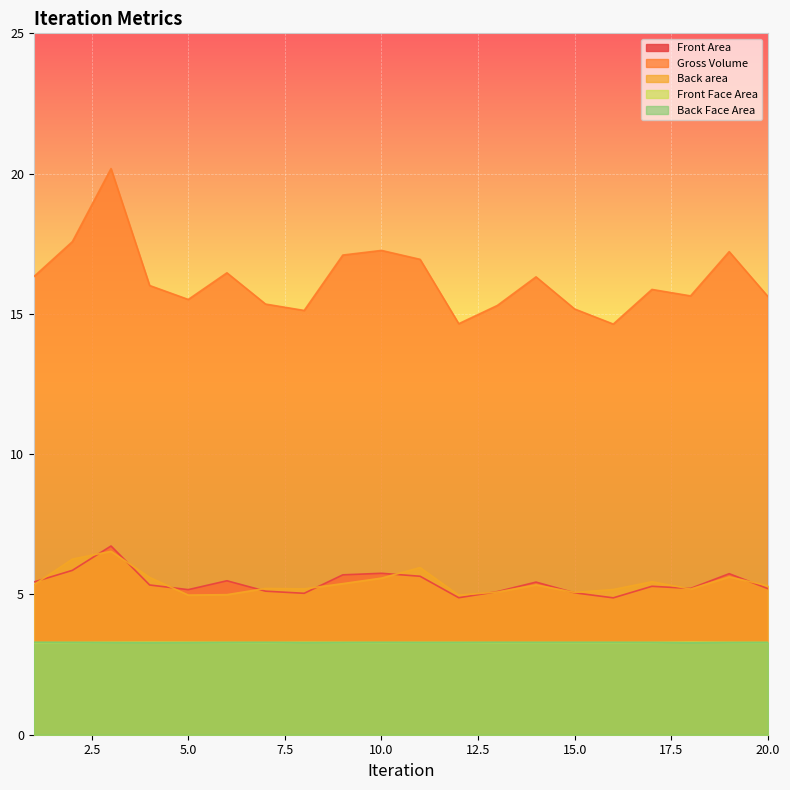

Reading right to left, list all the values displayed in this chart.

Front Area: 5.2	5.7	5.2	5.3	4.9	5.1	5.4	5.1	4.9	5.6	5.8	5.7	5.0	5.1	5.5	5.2	5.3	6.7	5.9	5.4
Gross Volume: 15.6	17.2	15.6	15.9	14.6	15.2	16.3	15.3	14.7	16.9	17.3	17.1	15.1	15.3	16.5	15.5	16.0	20.2	17.6	16.3
Back area: 5.3	5.6	5.2	5.5	5.2	5.1	5.3	5.1	5.0	6.0	5.6	5.4	5.2	5.2	5.0	5.0	5.6	6.5	6.3	5.3
Front Face Area: 3.3	3.3	3.3	3.3	3.3	3.3	3.3	3.3	3.3	3.3	3.3	3.3	3.3	3.3	3.3	3.3	3.3	3.3	3.3	3.3
Back Face Area: 3.3	3.3	3.3	3.3	3.3	3.3	3.3	3.3	3.3	3.3	3.3	3.3	3.3	3.3	3.3	3.3	3.3	3.3	3.3	3.3